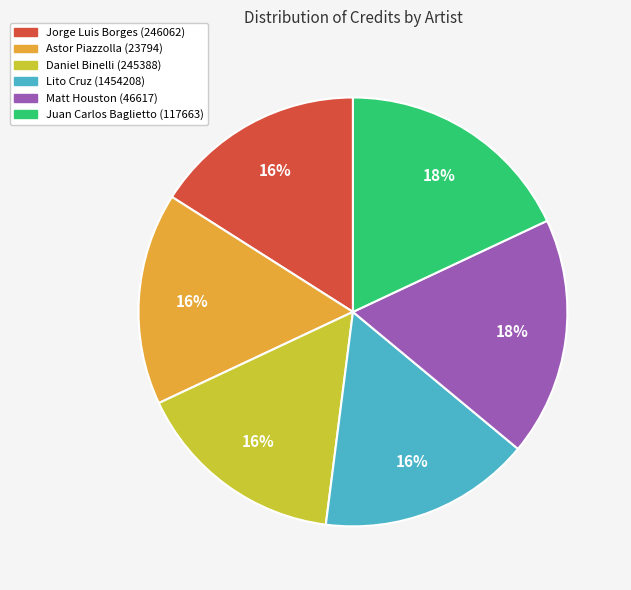

Does Jorge Luis Borges (246062) account for over 50% of the chart?

No